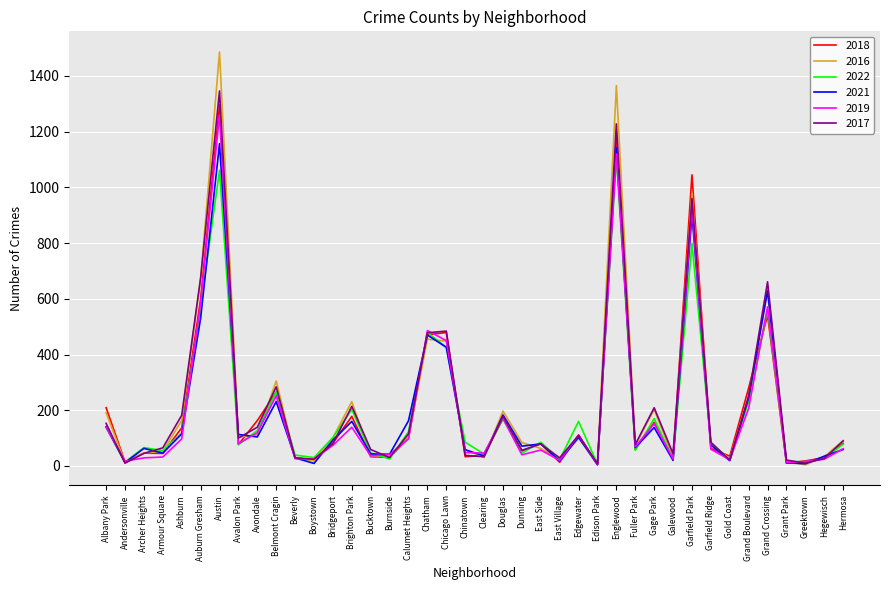

Which series has the largest range (max minus min)?

2016